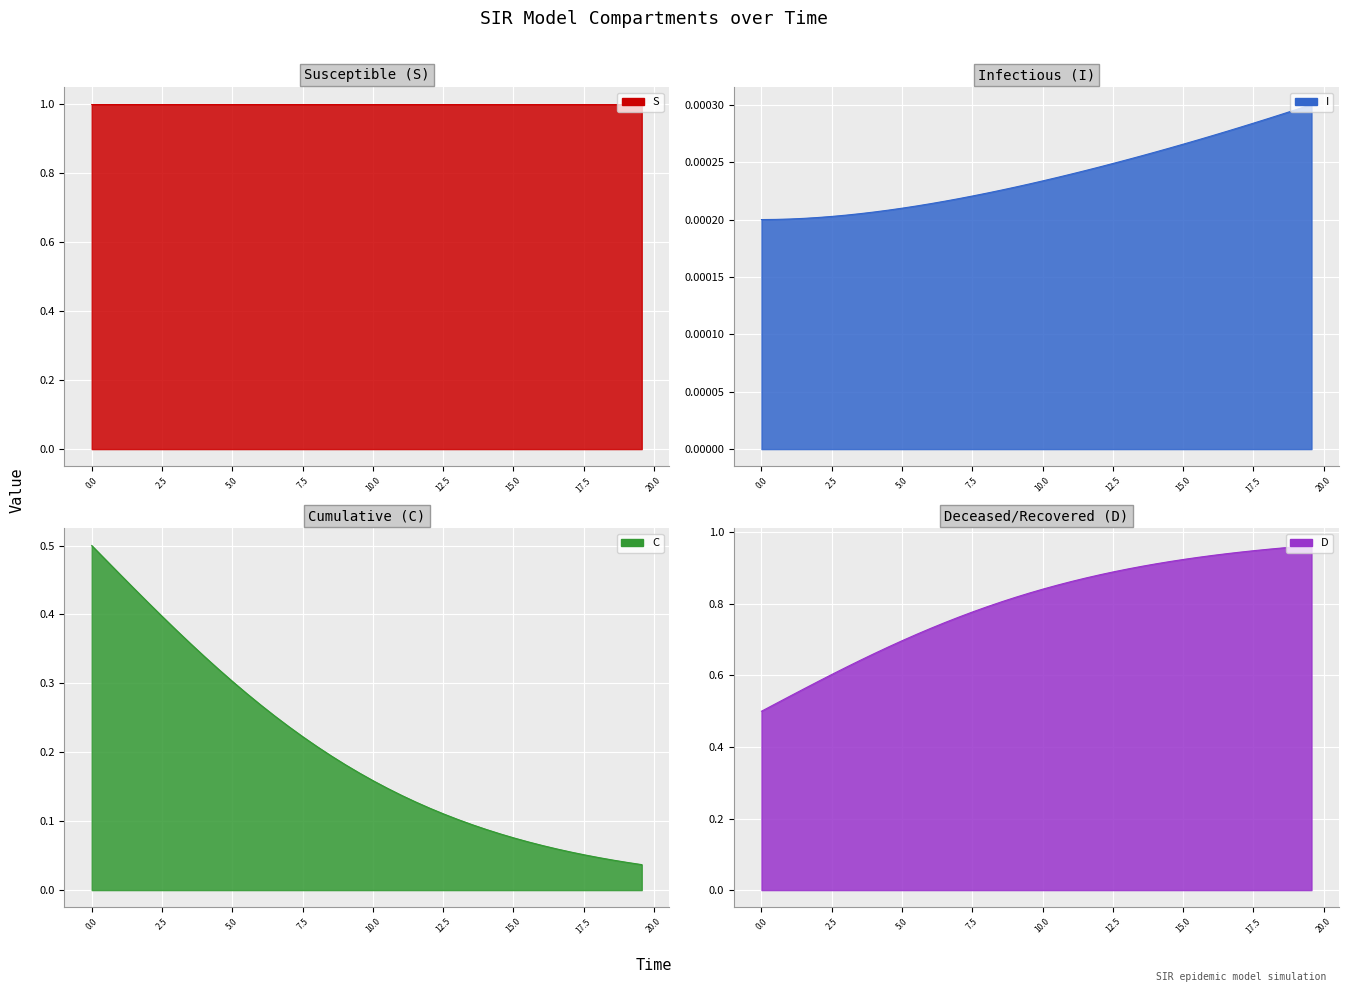

What is the average value of the D series?

0.8